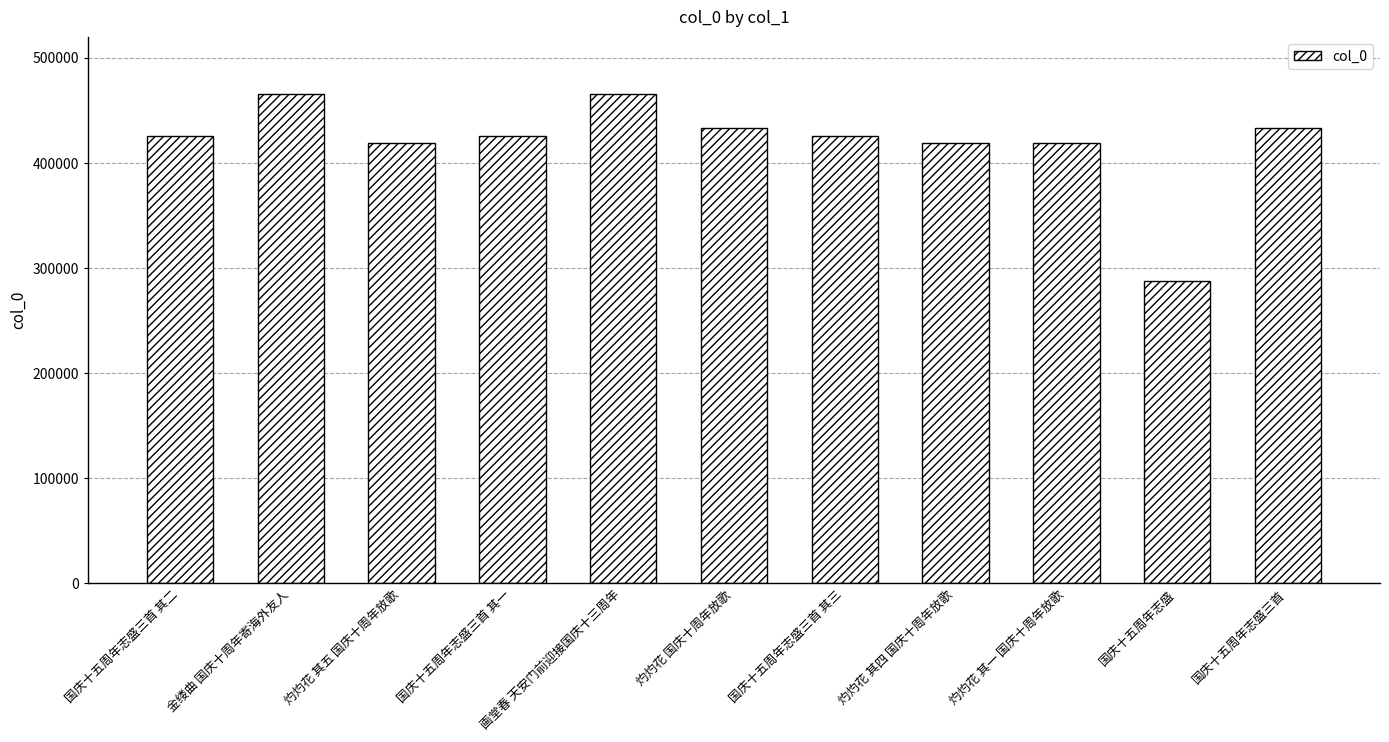

Which category has the lowest value across all series?

国庆十五周年志盛